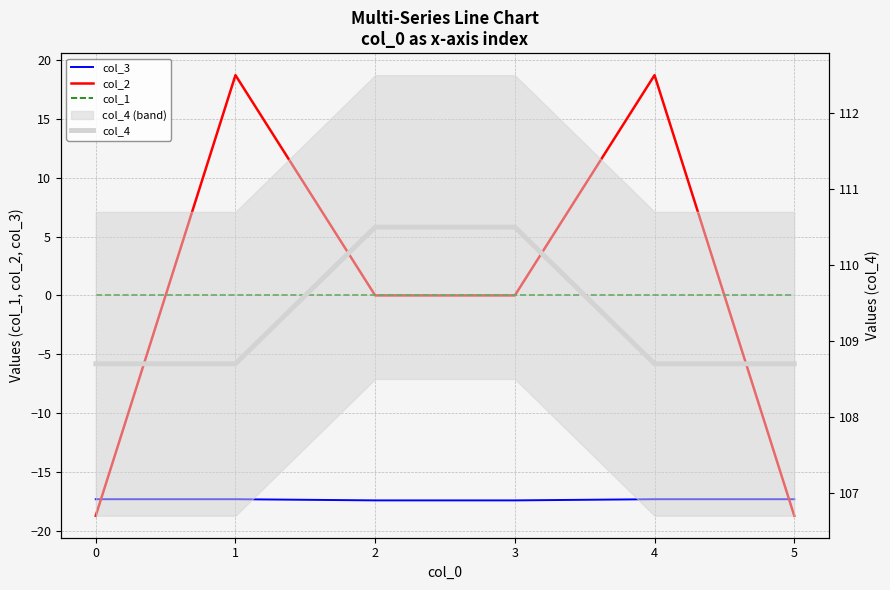

Reading left to right, what are all the values shown in this chart?

col_3: -17.3	-17.3	-17.4	-17.4	-17.3	-17.3
col_2: -18.7	18.7	0.0	-0.0	18.7	-18.7
col_1: 0.0	0.0	0.0	0.0	0.0	0.0
col_4: 108.7	108.7	110.5	110.5	108.7	108.7